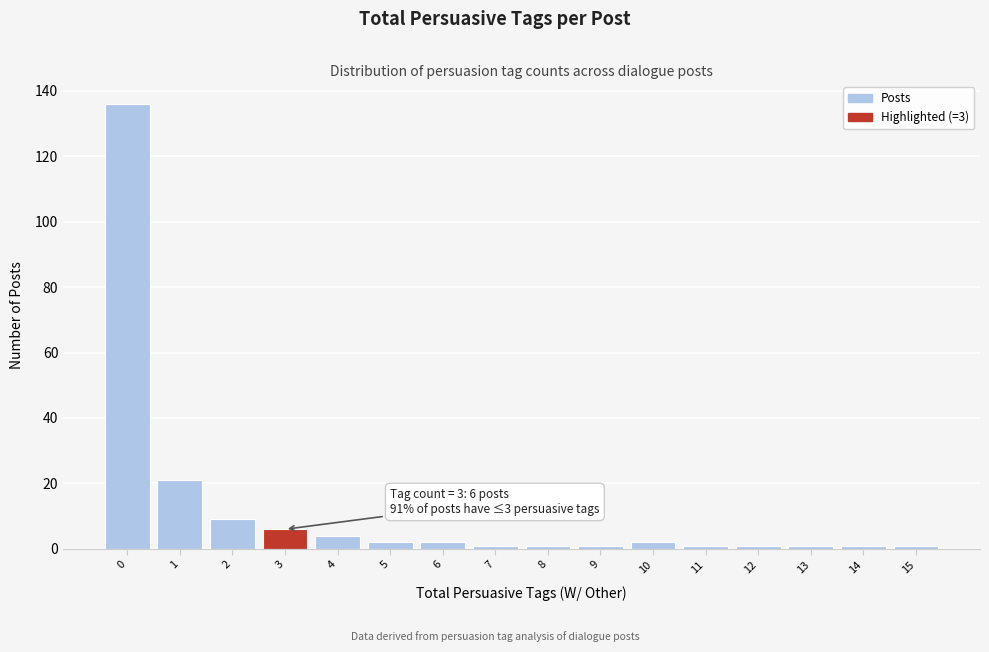

Over which range of the x-axis is the bar tallest?

-0.5 to 0.5